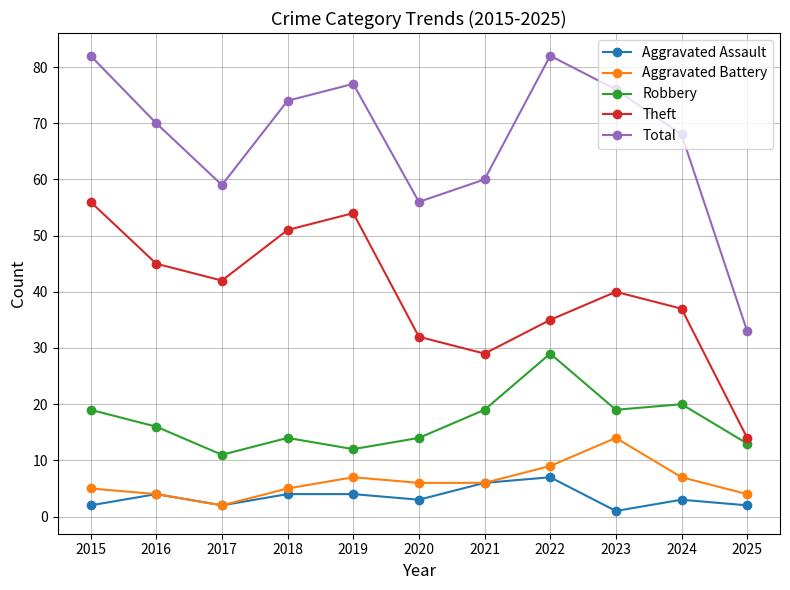

What is the spread (max minus min) of values at 2017?

57